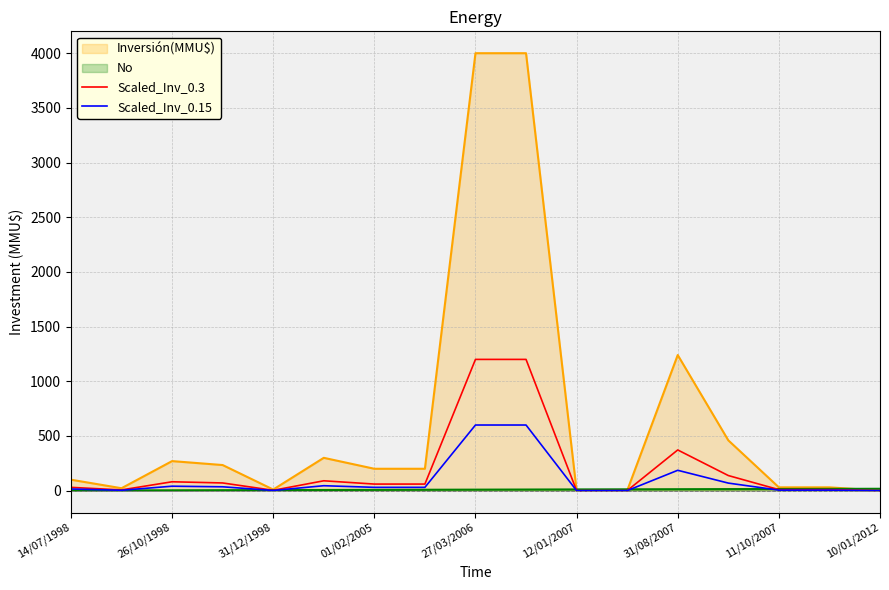

What is the maximum value for Scaled_Inv_0.15?

600.0